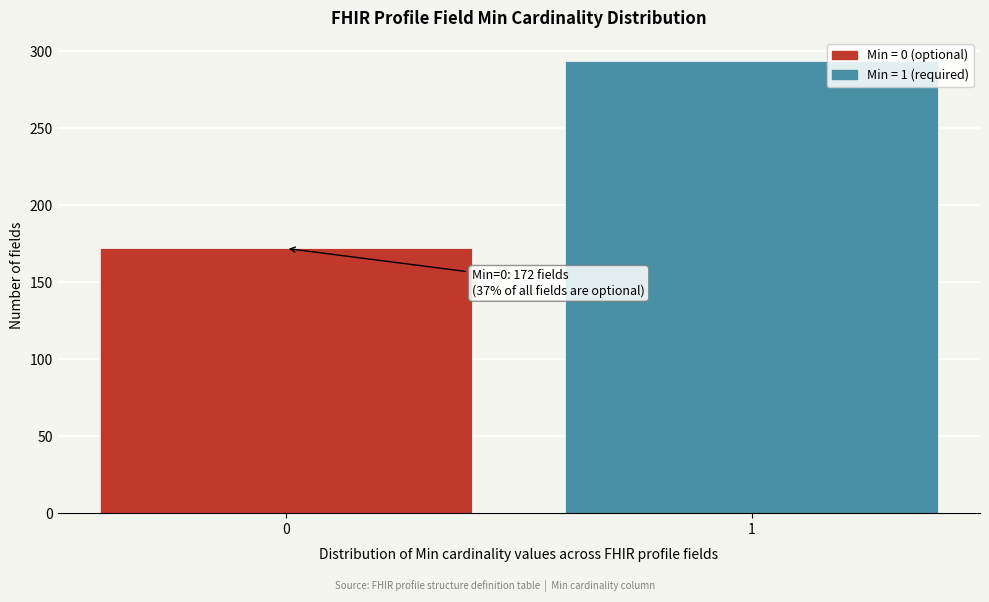

Reading right to left, list all the values displayed in this chart.

294	172